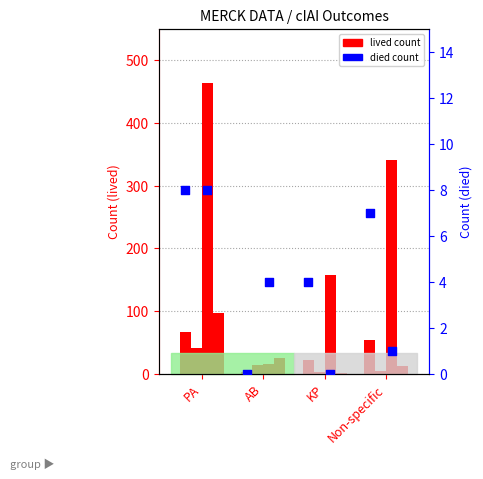

At which category is the sum across all series the highest?

PA